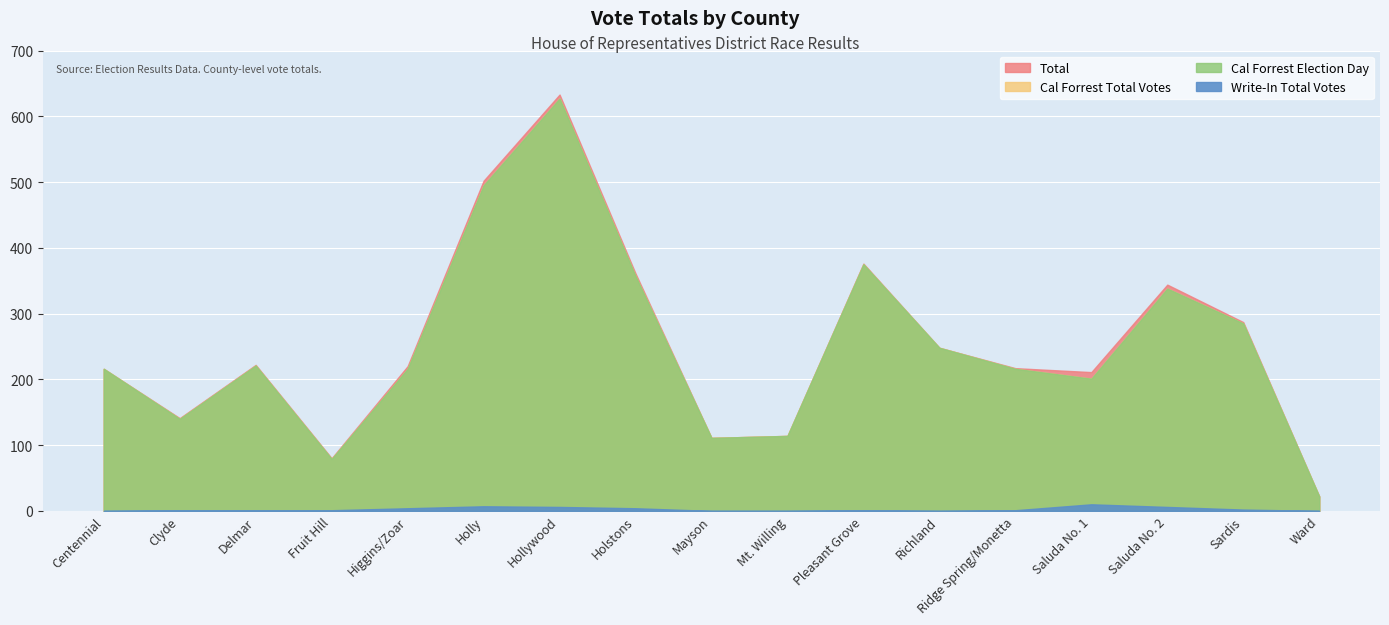

What is the maximum value for Cal Forrest Election Day?

627